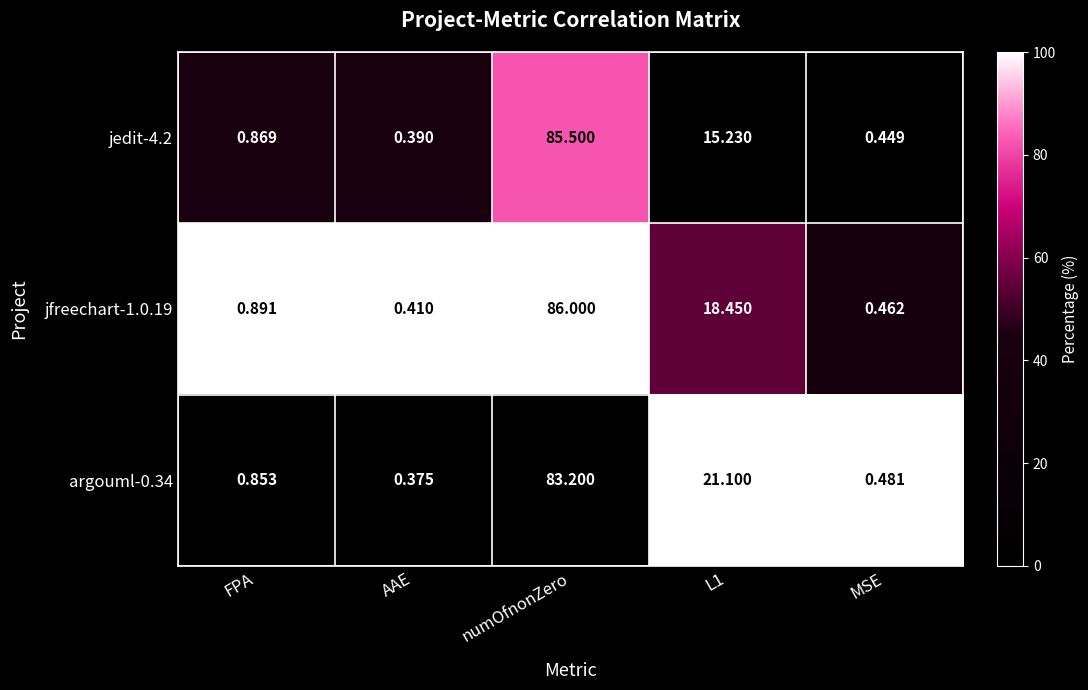

What is the total value across all series at numOfnonZero?

254.7